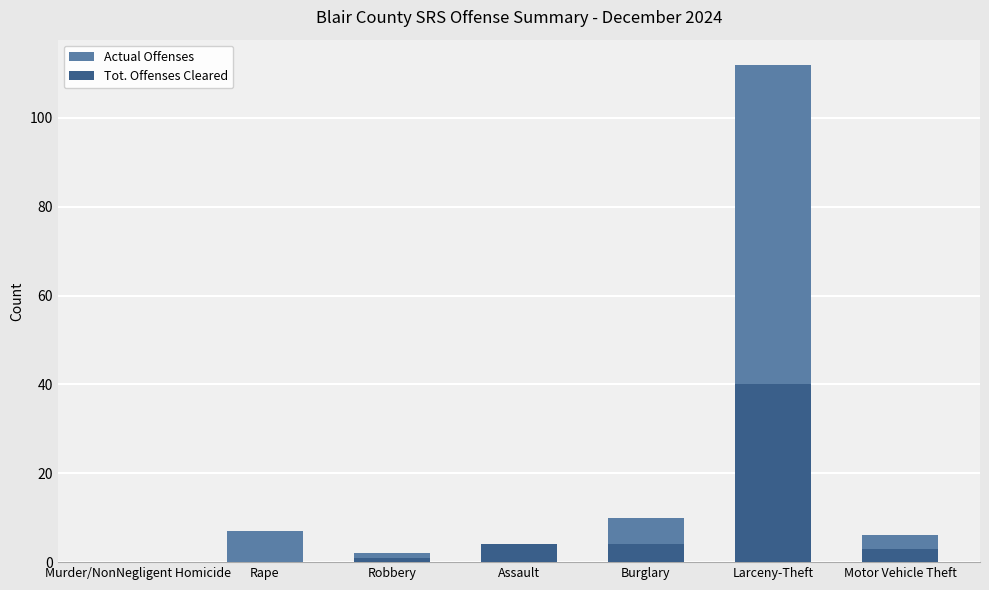

How many values in Tot. Offenses Cleared are above zero?

5